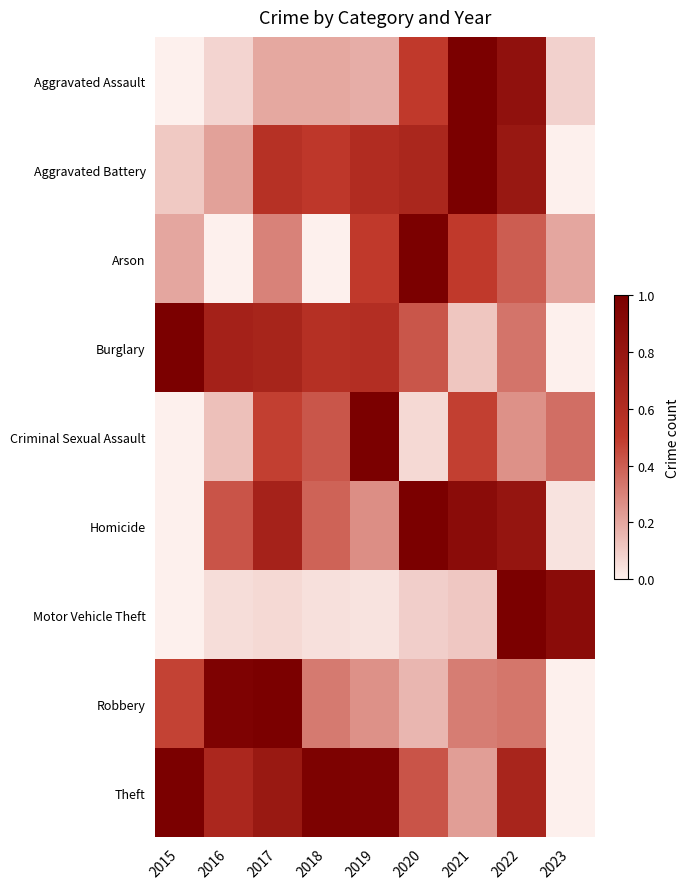

Which has a higher value, 2019 or 2020?

2020